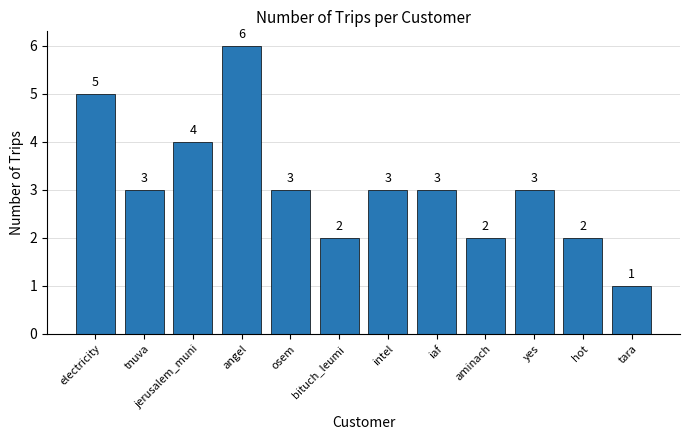

What is the label of the 1st bar from the left?

electricity